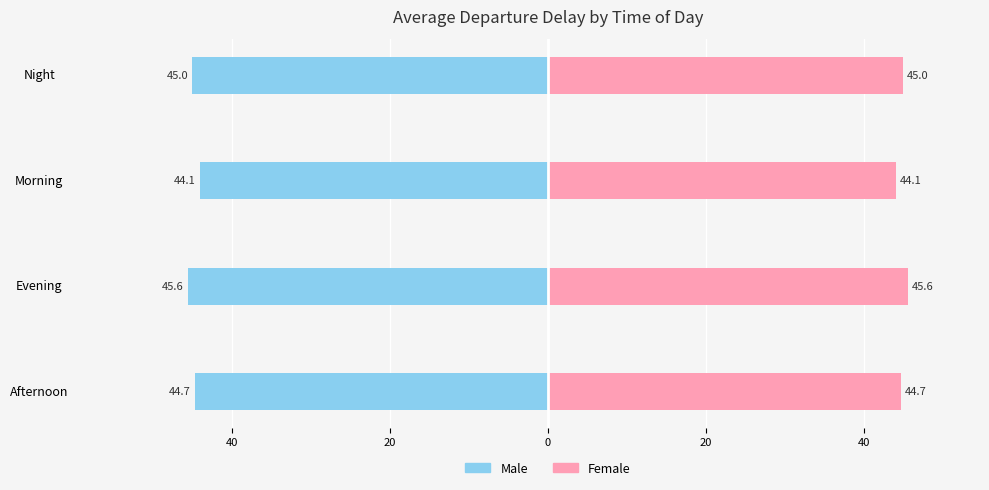

Are the bars grouped side by side (vs. stacked)?

Yes